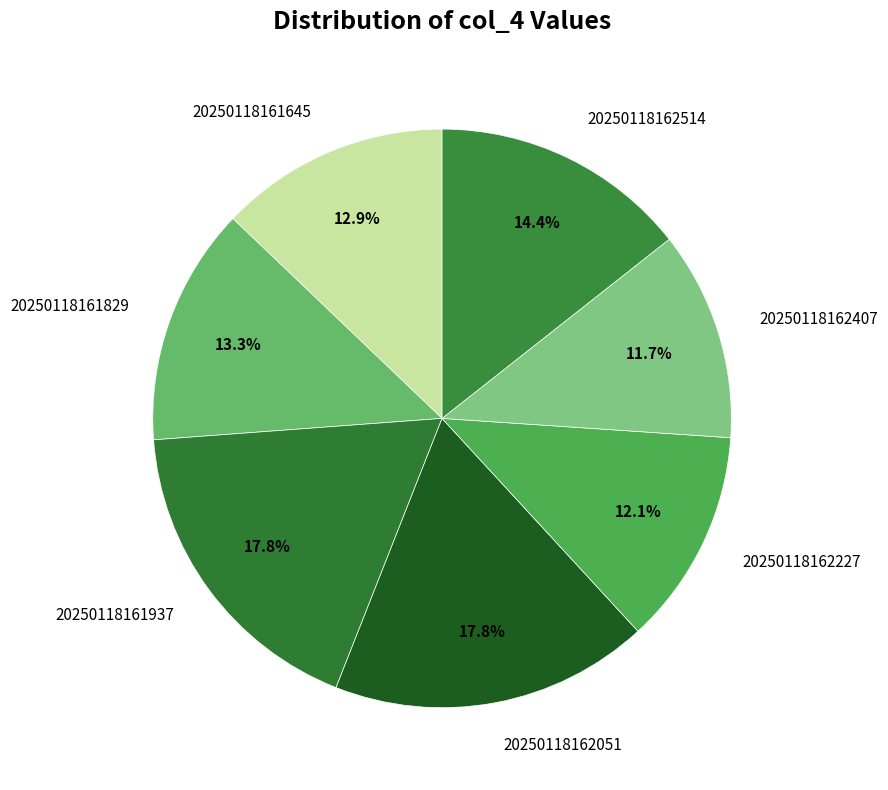

Between 20250118161829 and 20250118162051, which is larger?

20250118162051